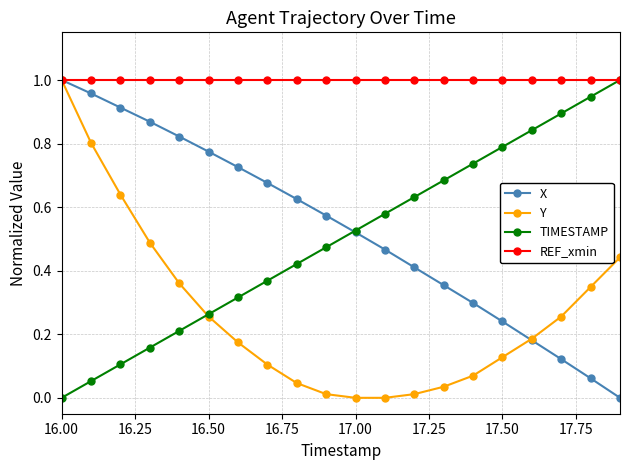

At how many categories does at least one series exceed 0?

20